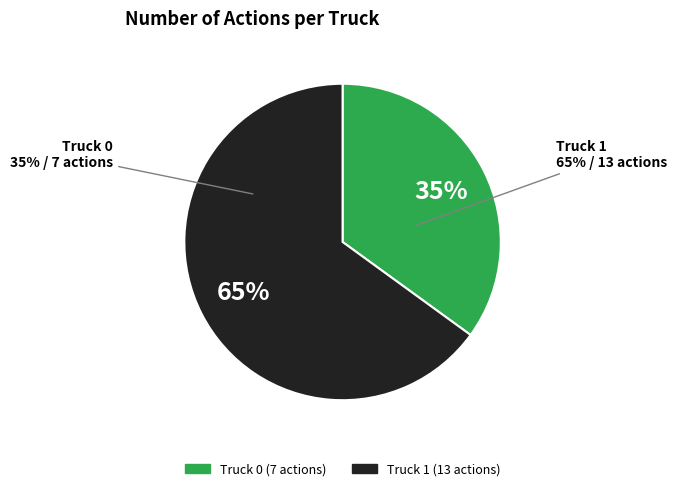

How many segments does this pie chart have?

2